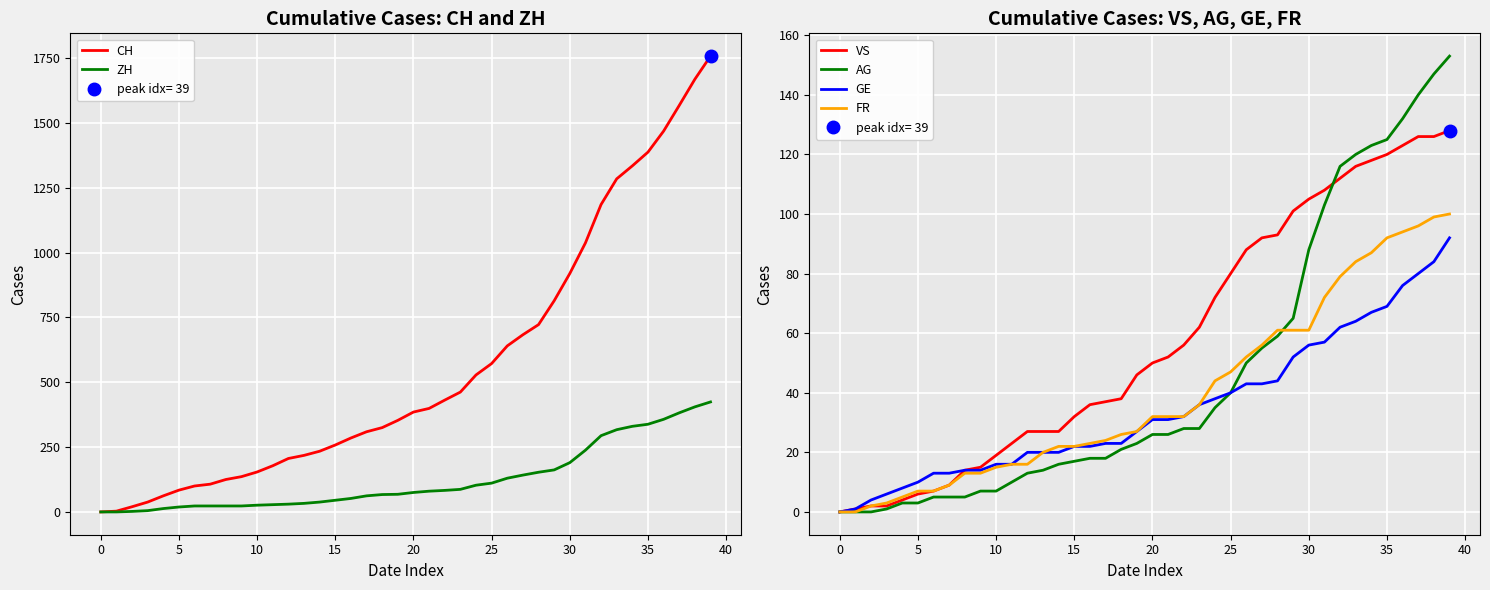

True or false: VS has a value of 38 at 33.

False